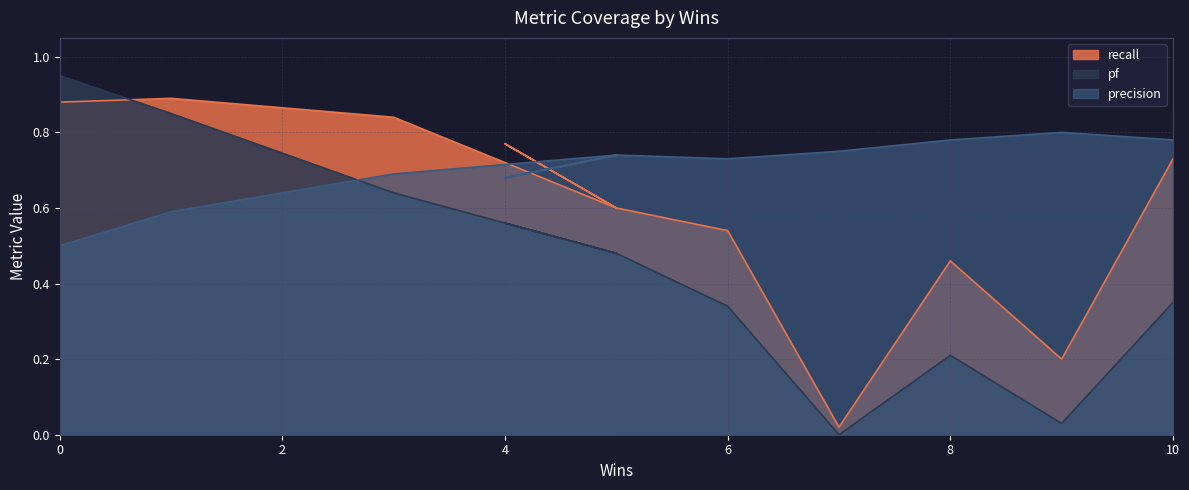

Between 1 and 2, which is larger?

1